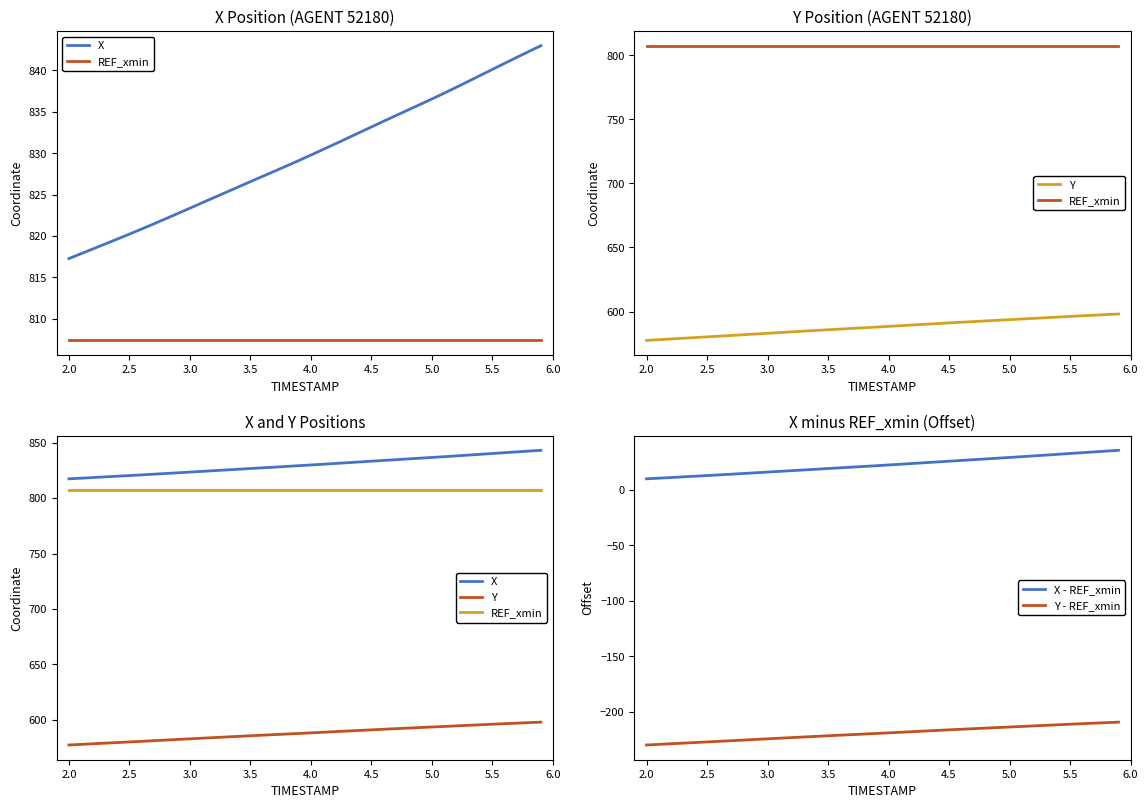

True or false: Y - REF_xmin and X - REF_xmin intersect in this chart.

False